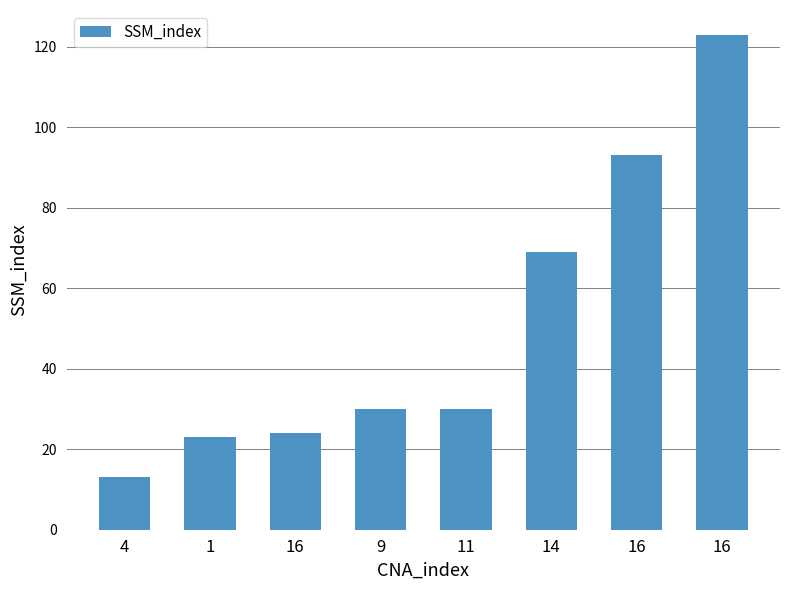

What is the sum of all values?

405